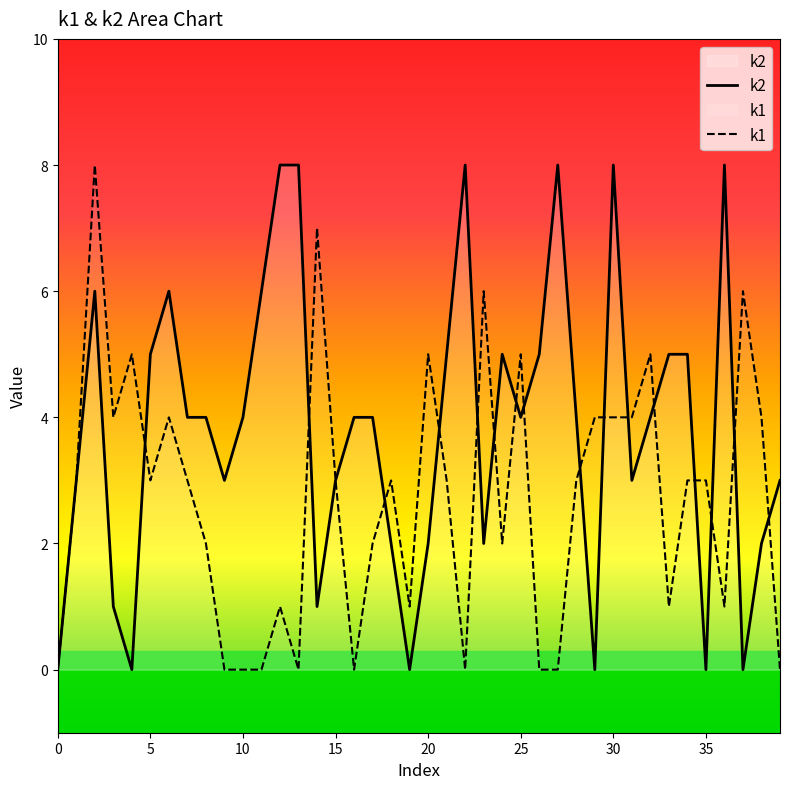

How many data points in k1 are less than 3?

17